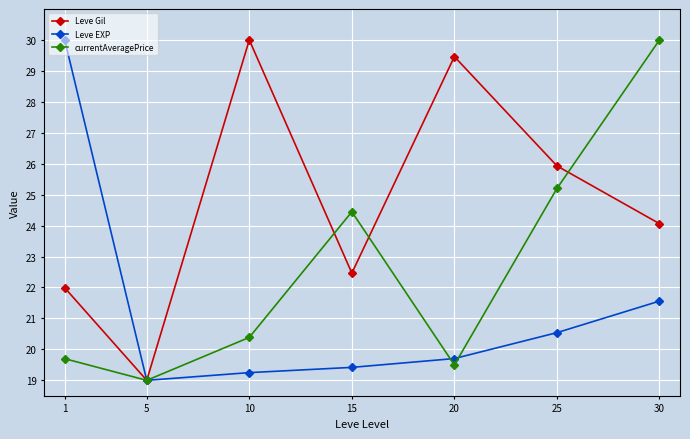

At which category is the sum across all series the highest?

30